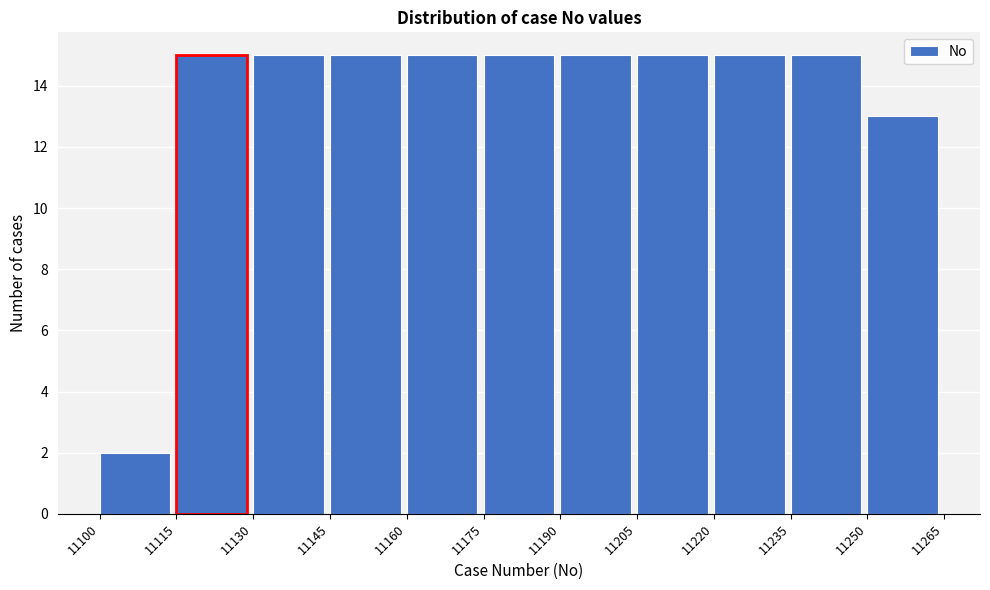

Reading left to right, transcribe this chart: for each bar, give the range it covers on the x-axis and its height. The values are not printed on the chart, so give them approximately, as read against the axis.

11100 to 11115: 2
11115 to 11130: 15
11130 to 11145: 15
11145 to 11160: 15
11160 to 11175: 15
11175 to 11190: 15
11190 to 11205: 15
11205 to 11220: 15
11220 to 11235: 15
11235 to 11250: 15
11250 to 11265: 13